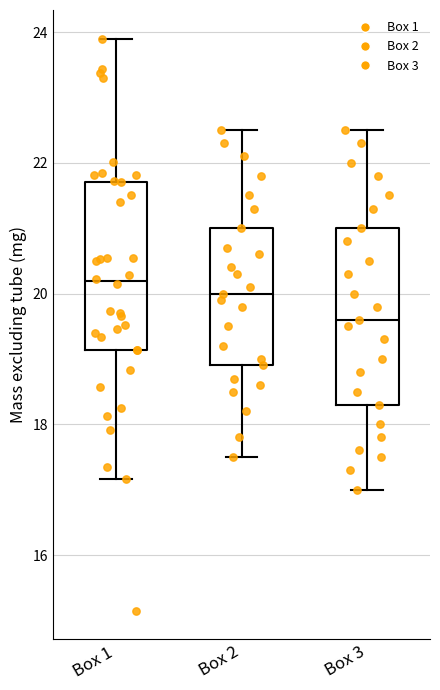

Reading left to right, read every box against the y-axis: the position of its median line, the range the box covers, and the ends of its whiskers. The values are not printed on the chart, so give them approximately, as read against the axis.

Box 1: median 20.2, box 19.2 to 21.8, whiskers 17.2 to 24.0
Box 2: median 20.0, box 19.0 to 21.0, whiskers 17.6 to 22.6
Box 3: median 19.6, box 18.4 to 21.0, whiskers 17.0 to 22.6